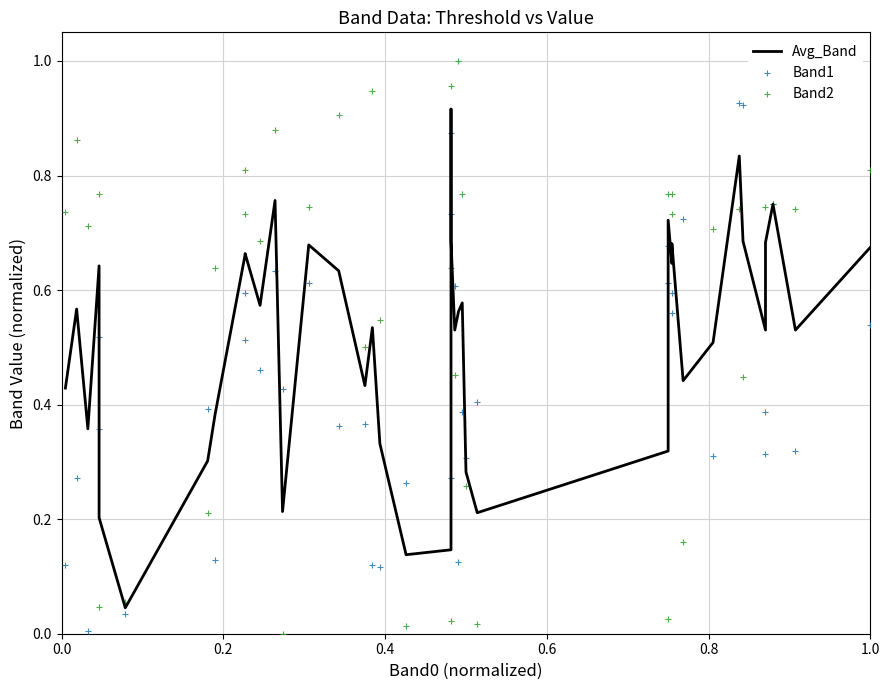

Which series reaches the minimum Y coordinate?

Band2